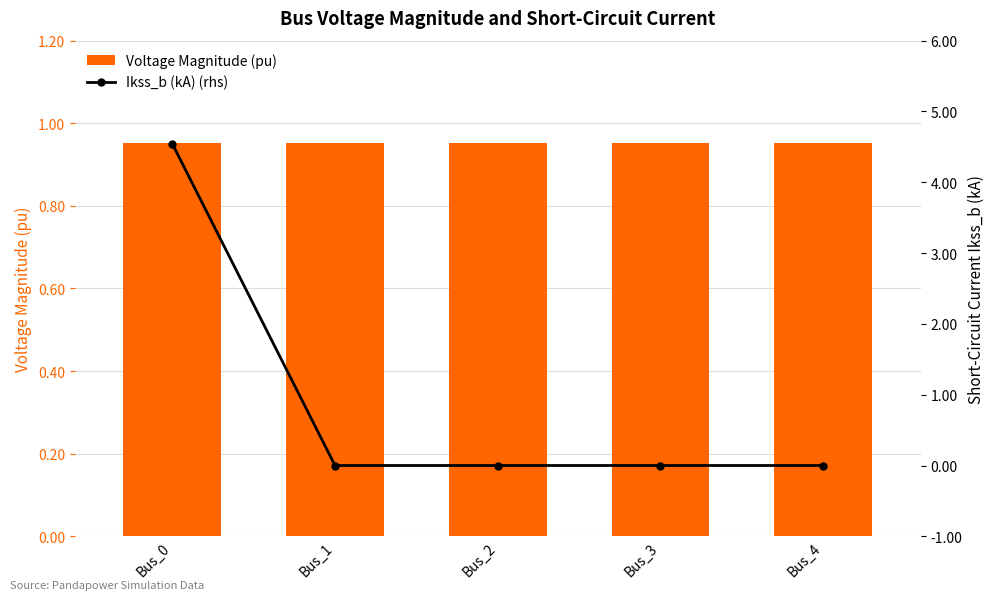

Which series has the largest range (max minus min)?

Ikss_b (kA) (rhs)